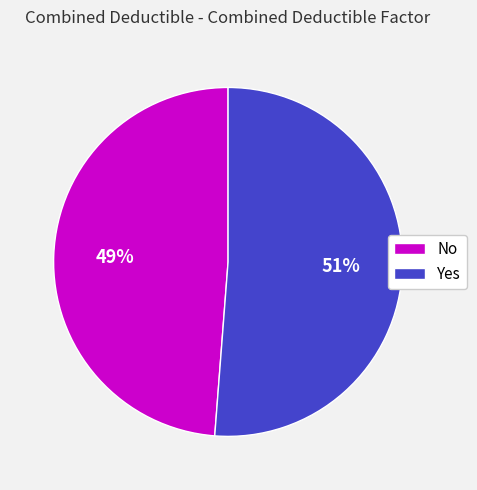

True or false: Yes accounts for 45% of the total.

False